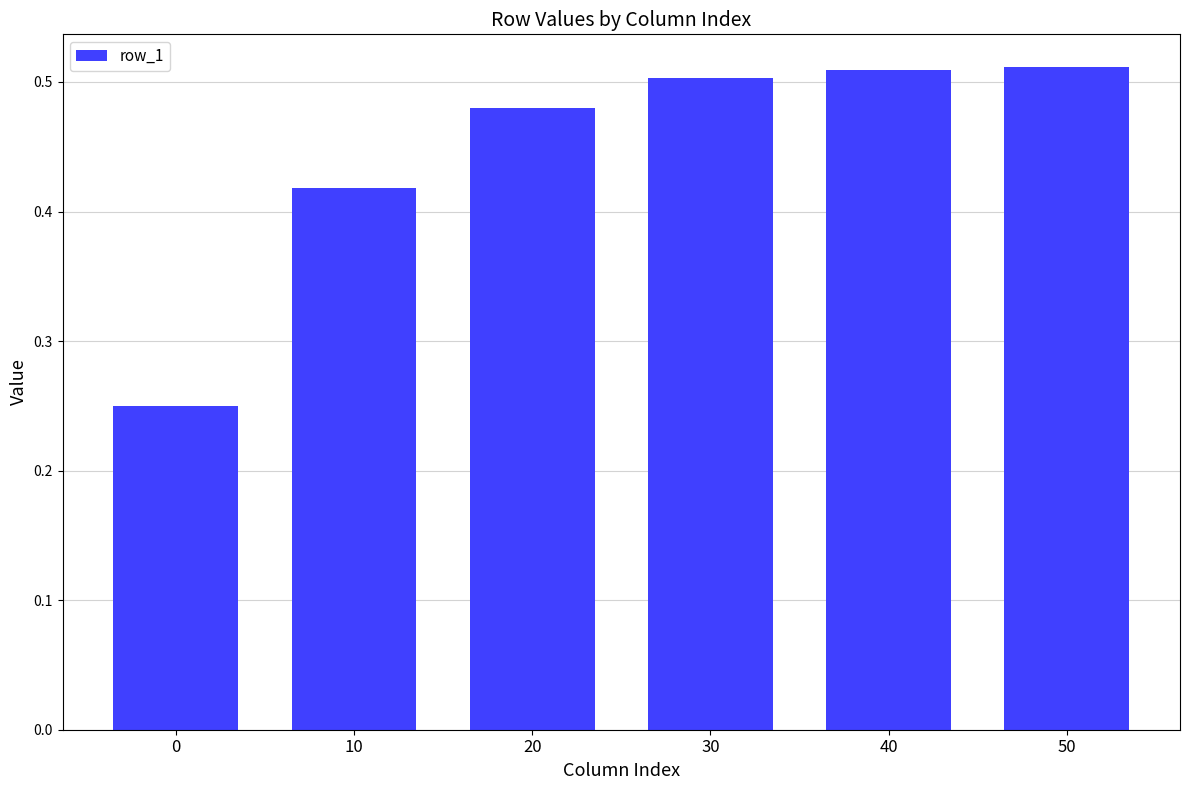

Count the values in the range 0 to 1.

6